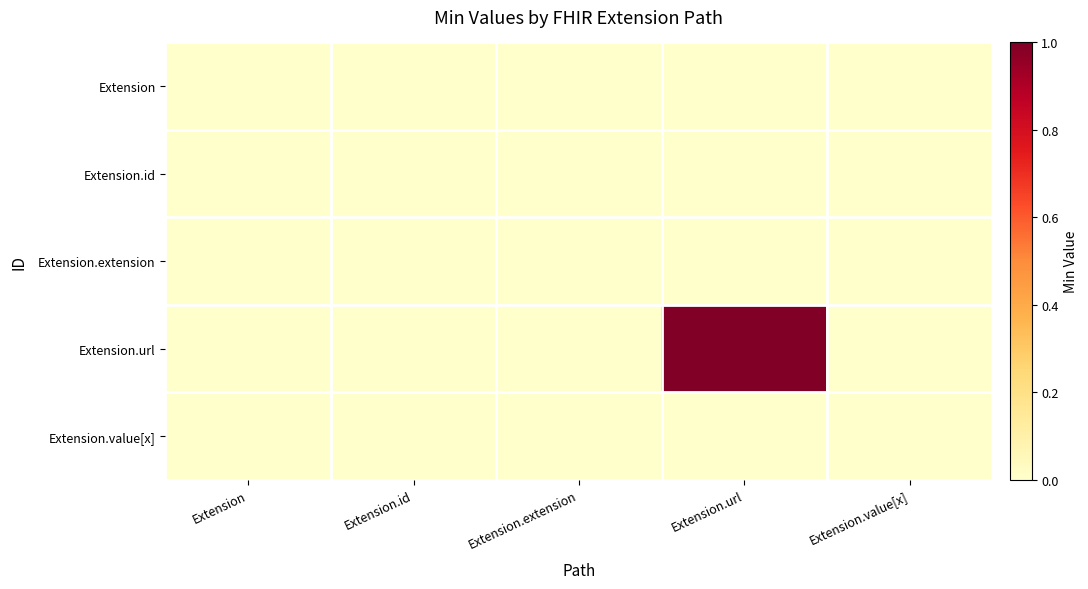

Rank the series by their maximum value, from highest to lowest.

Extension.url, Extension, Extension.id, Extension.extension, Extension.value[x]